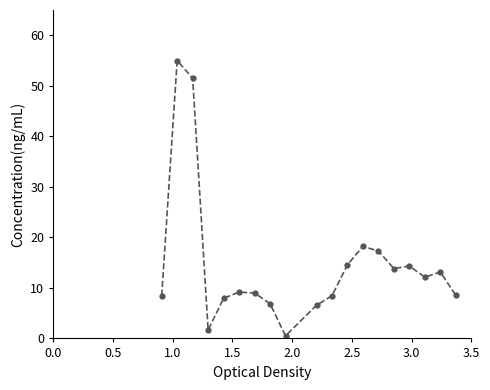

What is the greatest value displayed?

55.0